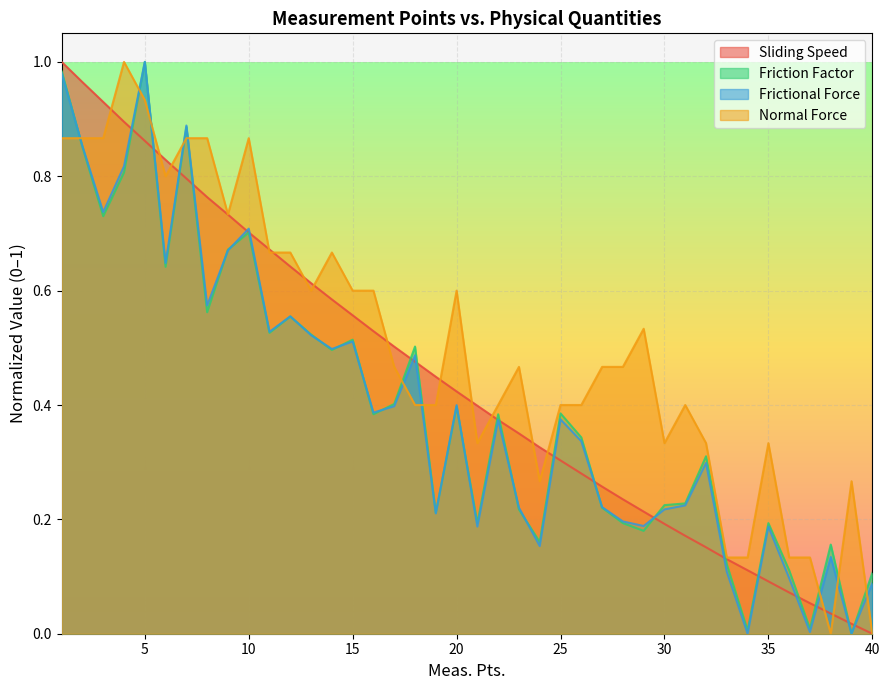

What is the difference between the maximum and minimum values in the Friction Factor series?

1.0